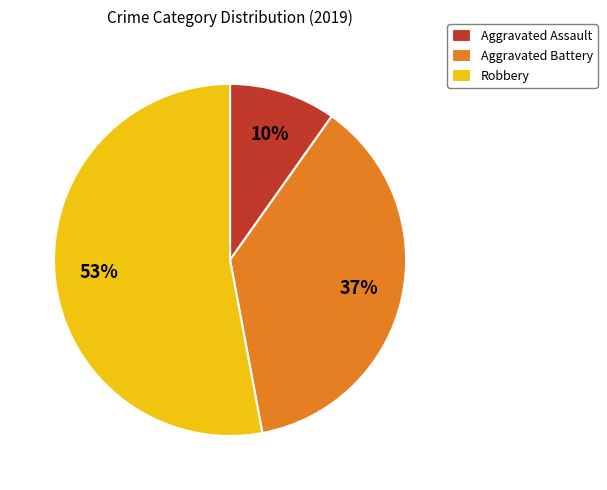

How many segments does this pie chart have?

3